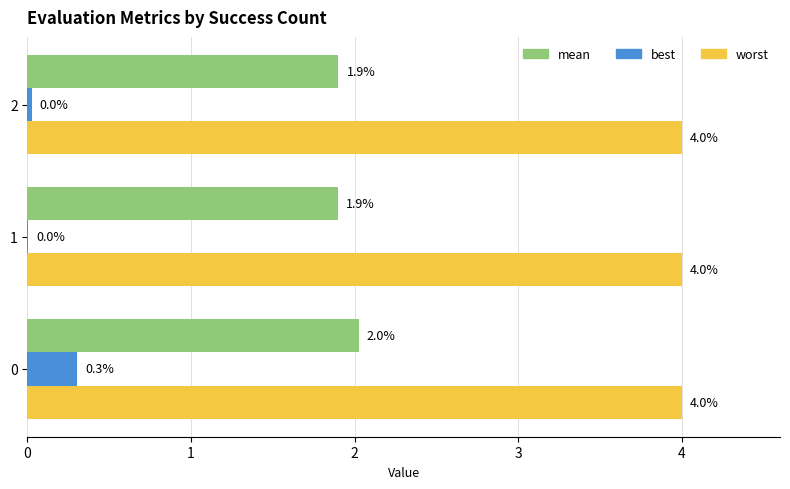

What is the sum of the worst values at 1 and 0?

8.0